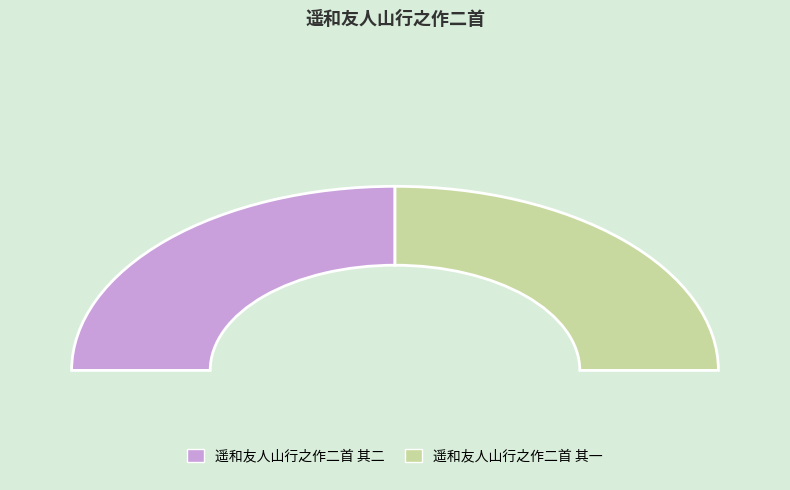

Rank the categories by value from lowest to highest.

遥和友人山行之作二首 其一, 遥和友人山行之作二首 其二